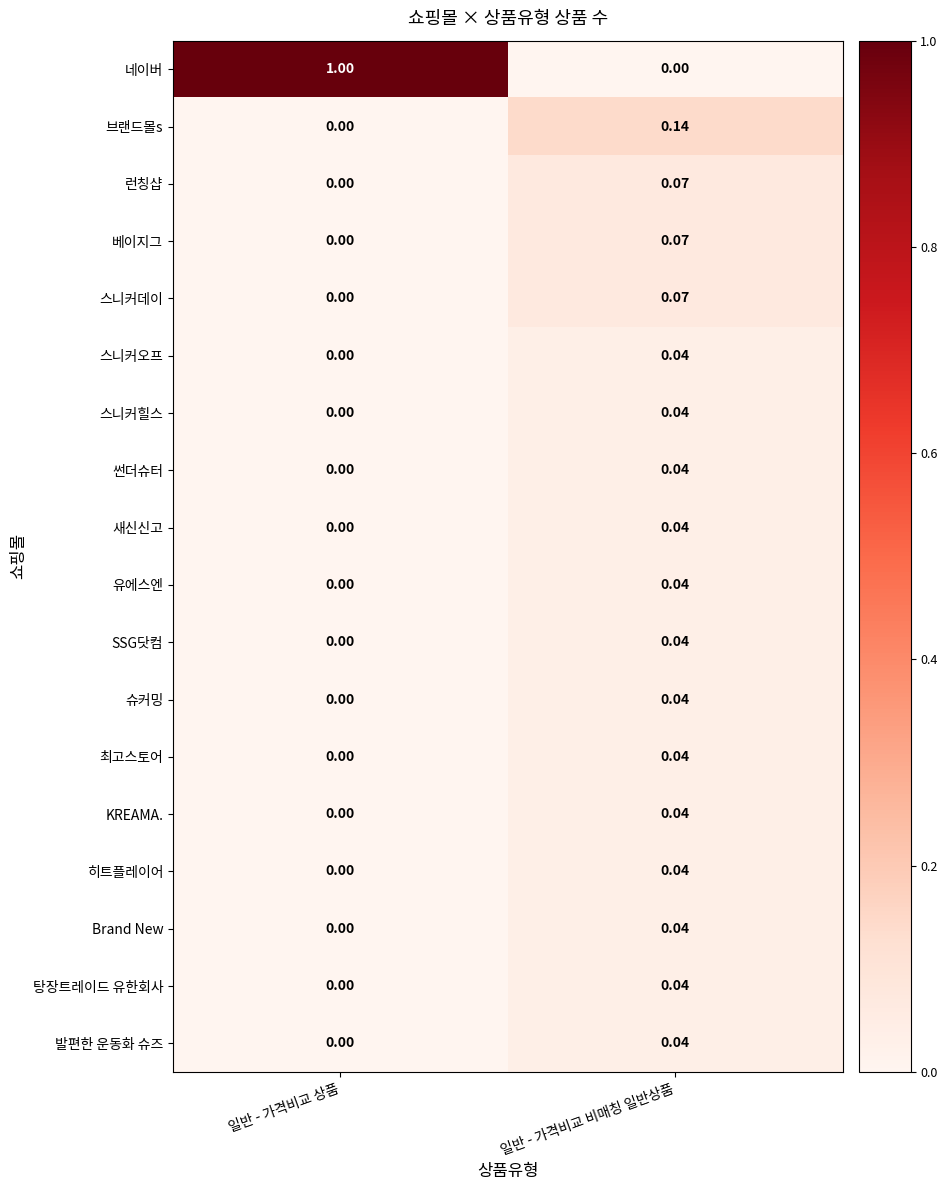

At which label is 슈커밍 closest to 0?

일반 - 가격비교 상품